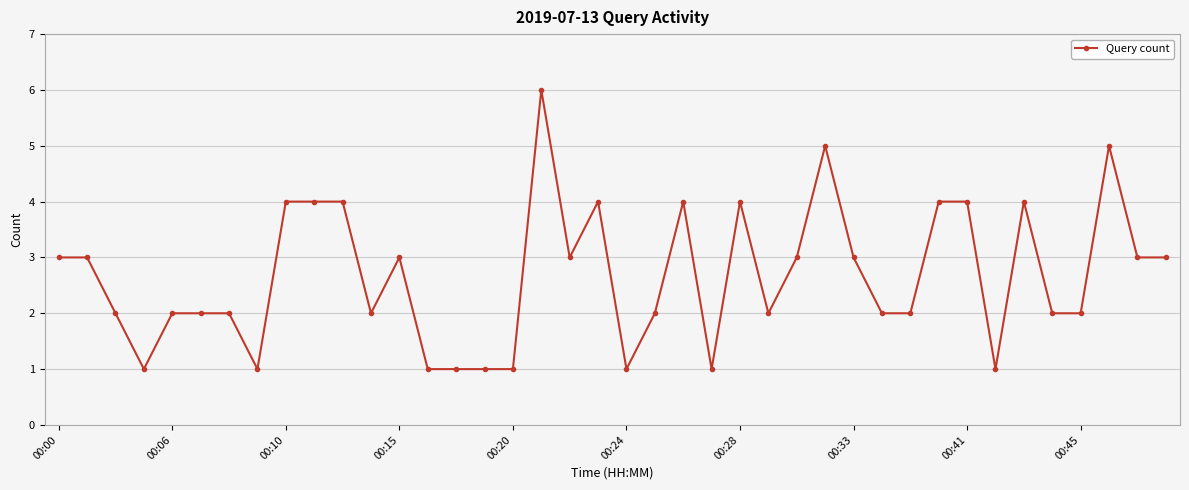

What is the average value?

3